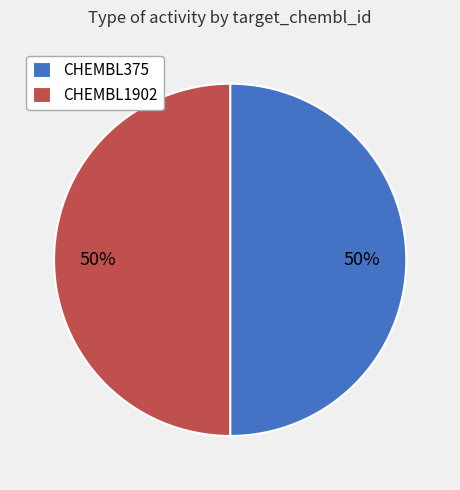

Combined, do CHEMBL1902 and CHEMBL375 account for over 50%?

Yes